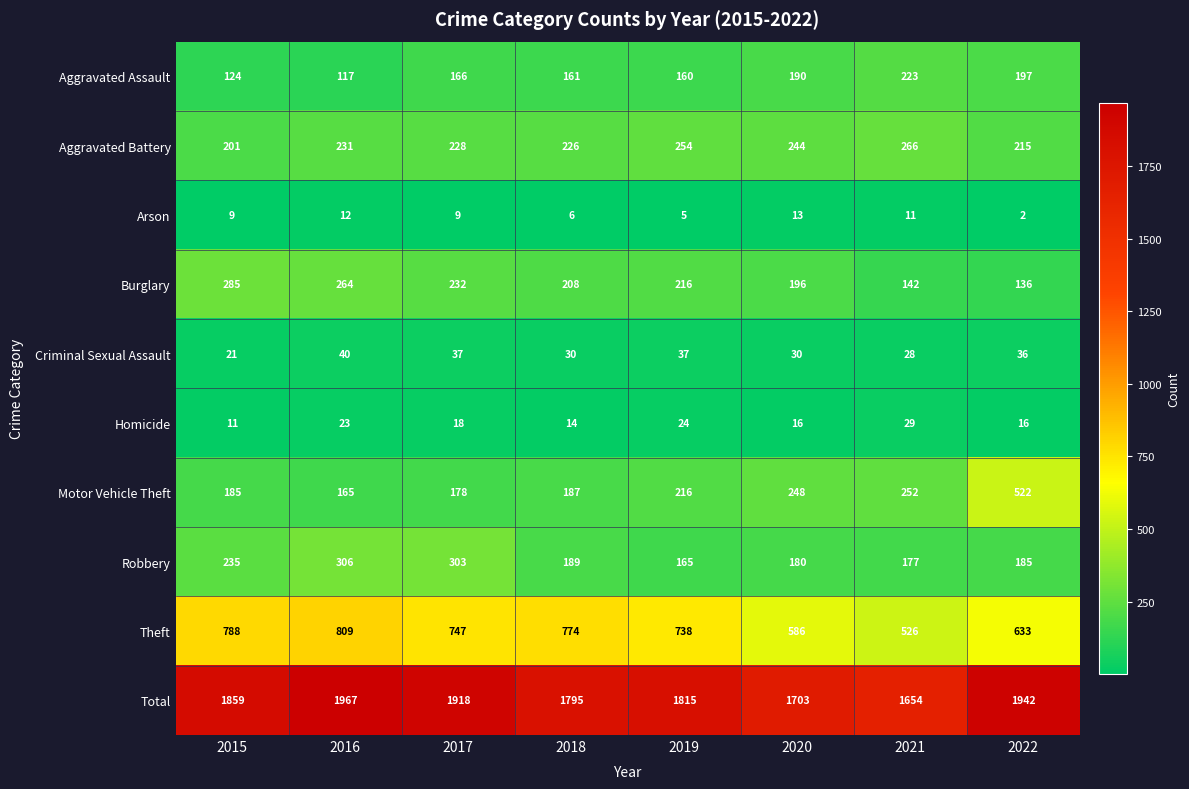

At how many categories does at least one series exceed 1290?

8